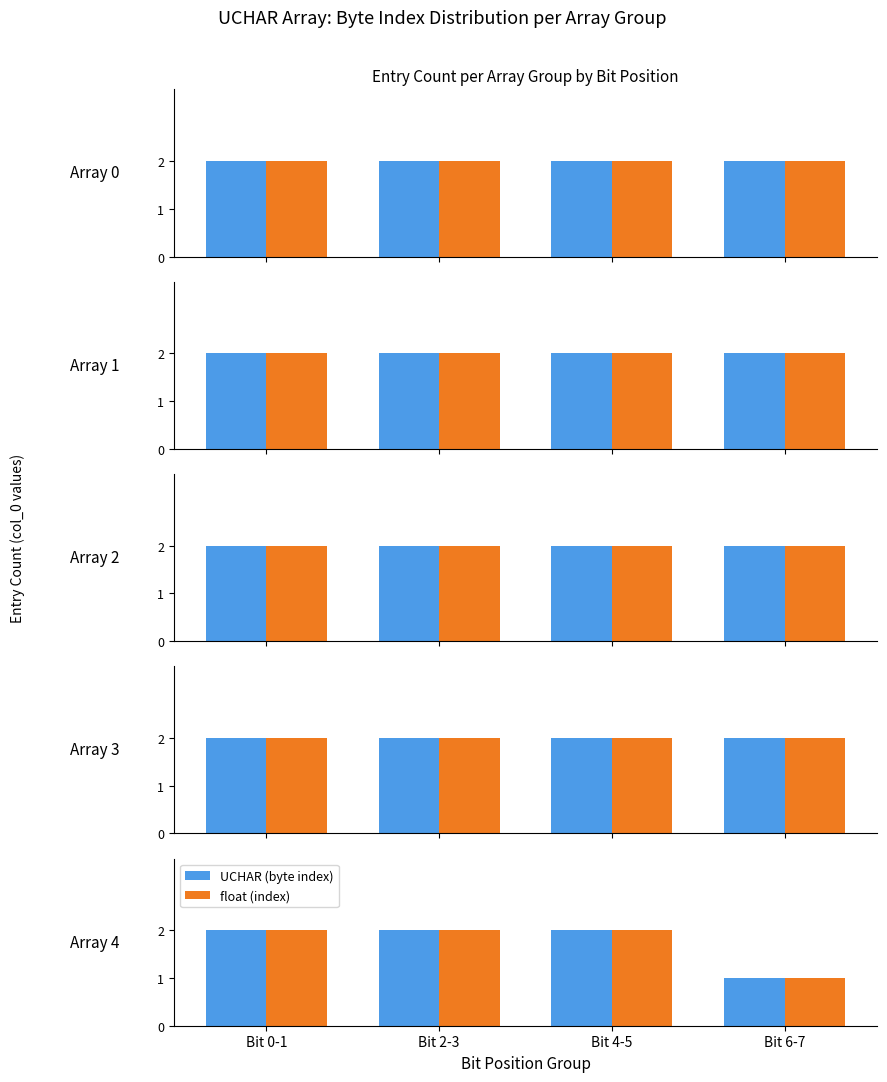

What is the highest value of the float (index) series?

2